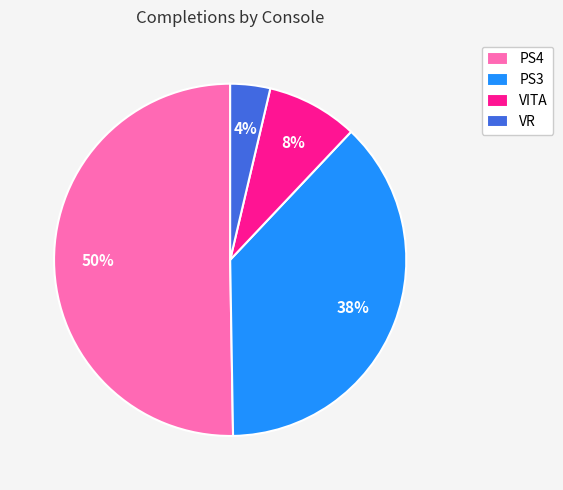

Is it true that VITA is 8% of the pie?

True